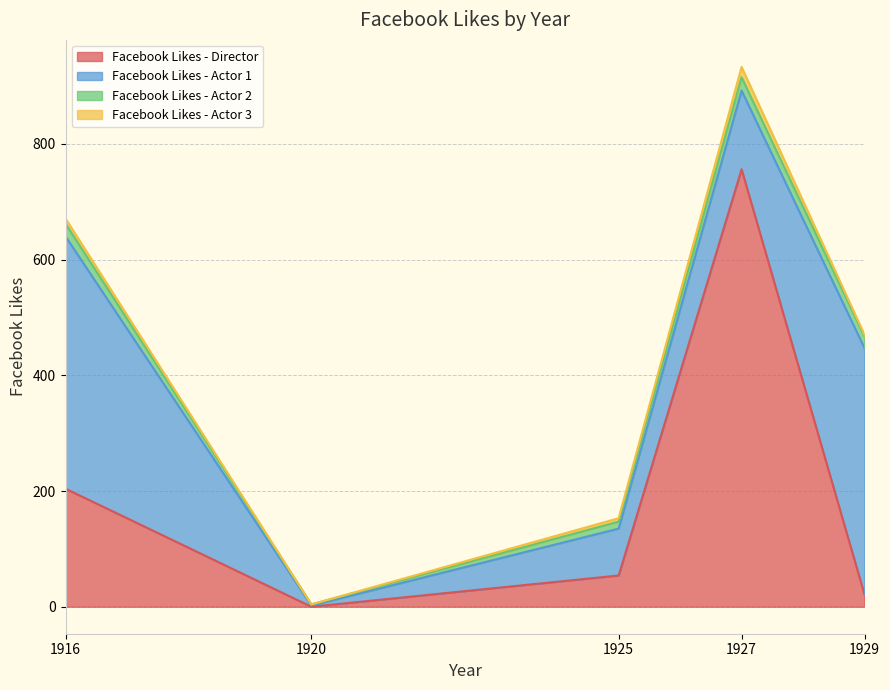

What is the difference between the maximum and minimum values in the Facebook Likes - Actor 3 series?

18